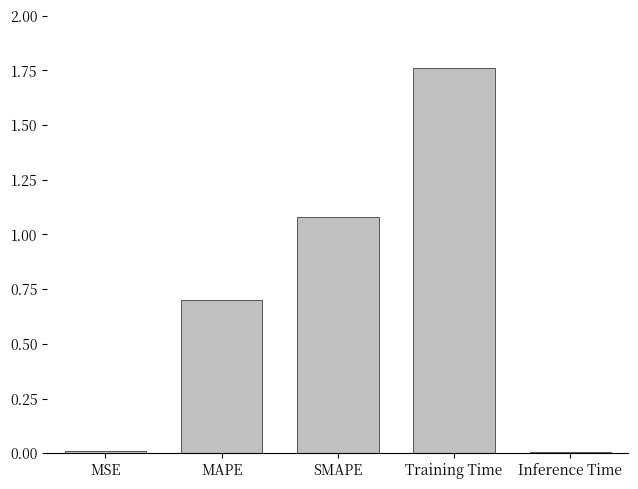

Does the chart contain stacked bars?

No